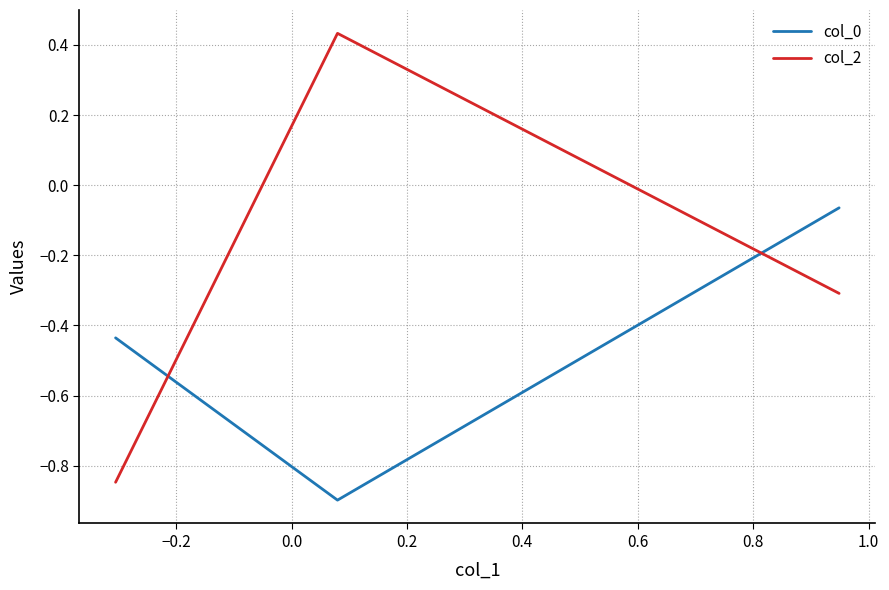

What is the average value of the col_0 series?

-0.5